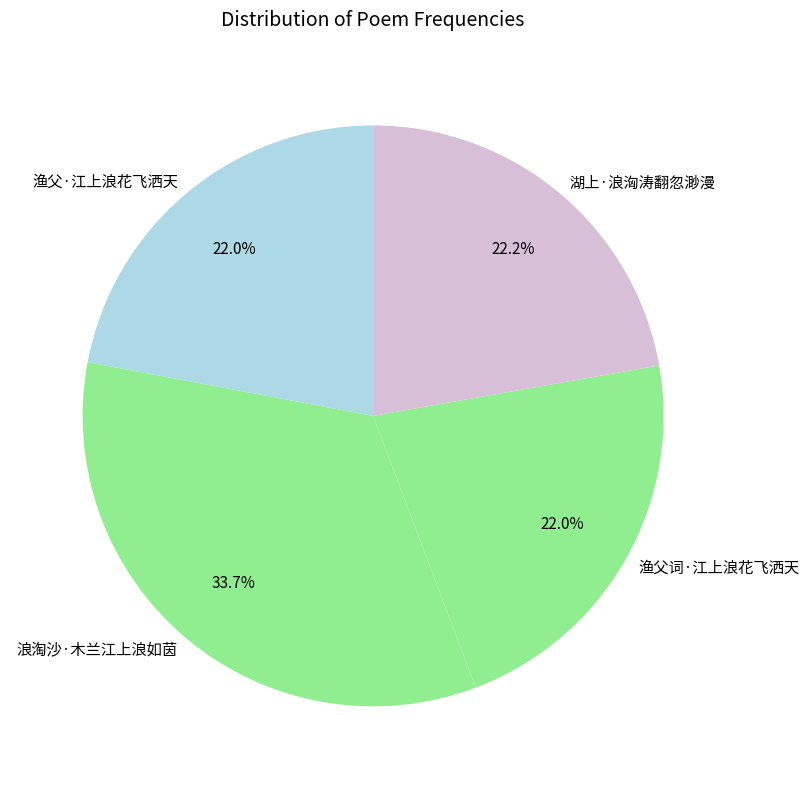

Is it true that 浪淘沙·木兰江上浪如茵 is 34% of the pie?

True